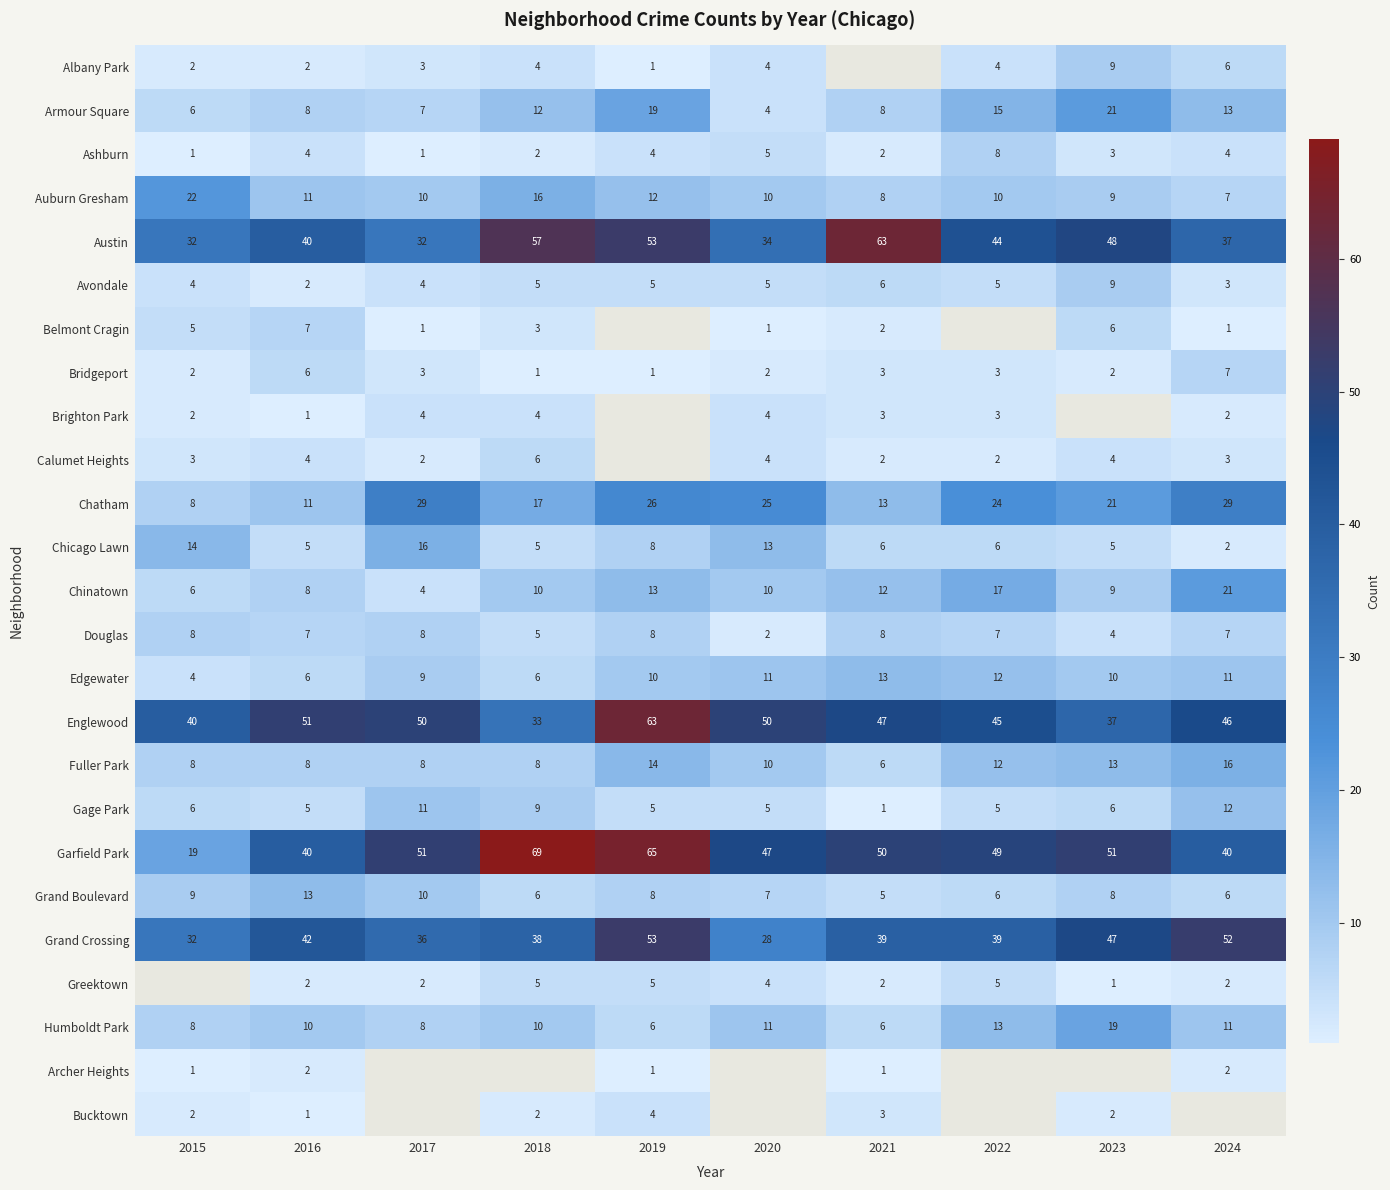

Read the Chicago Lawn value at 2022.

6